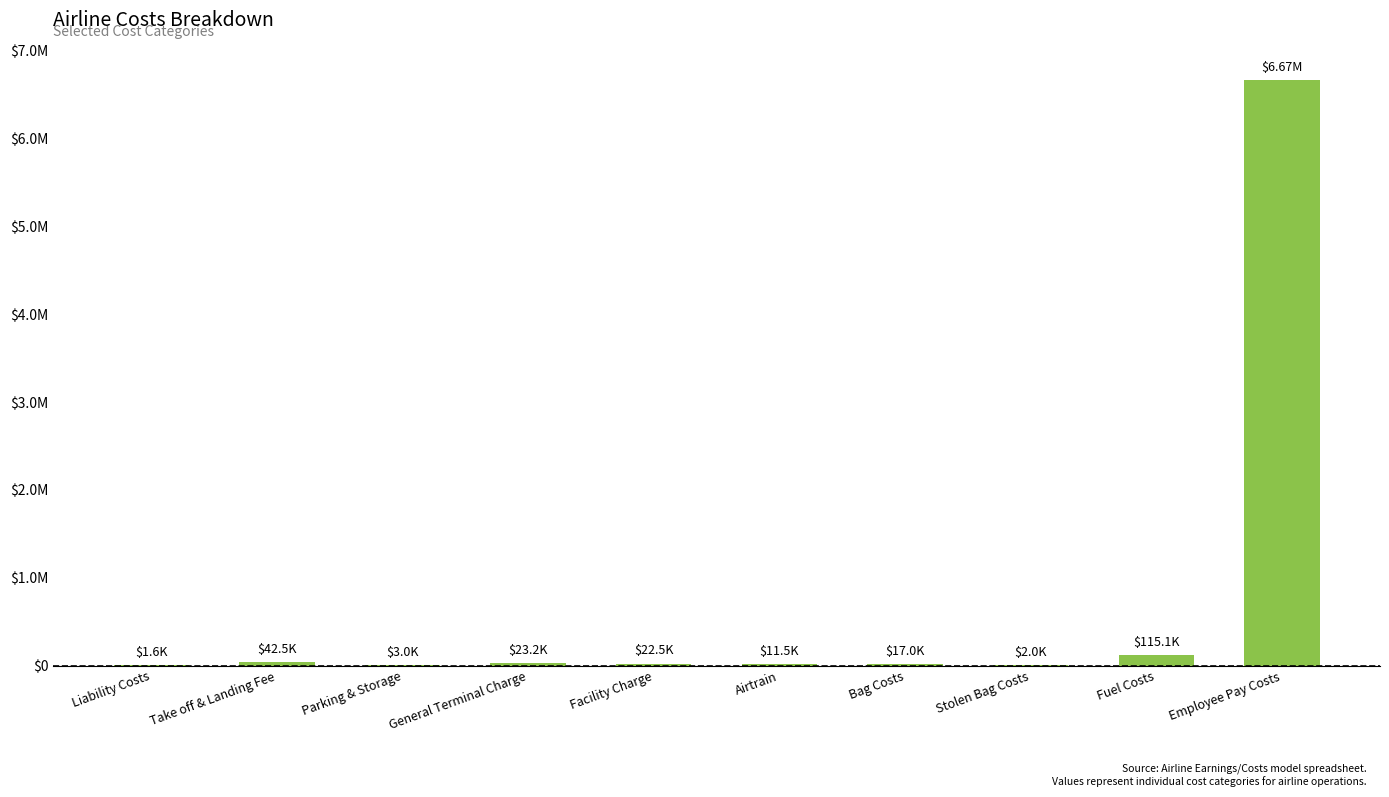

Are the bars horizontal?

No